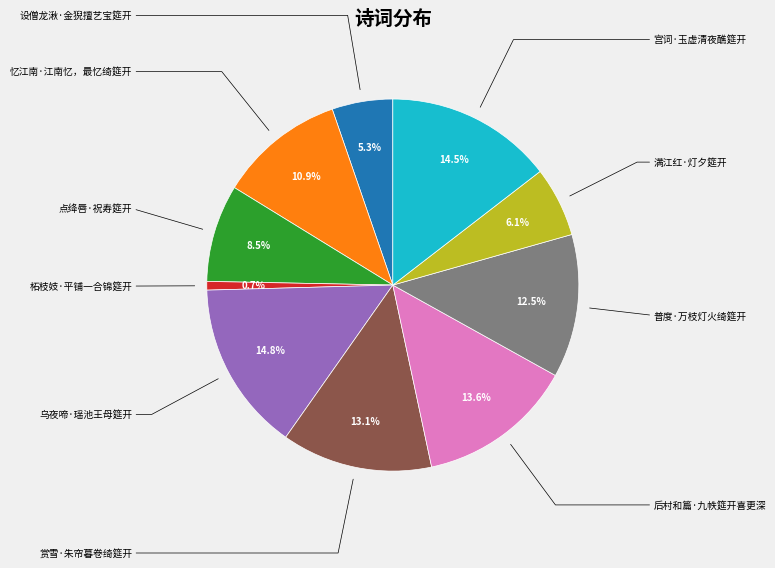

Does any single category account for the majority?

No